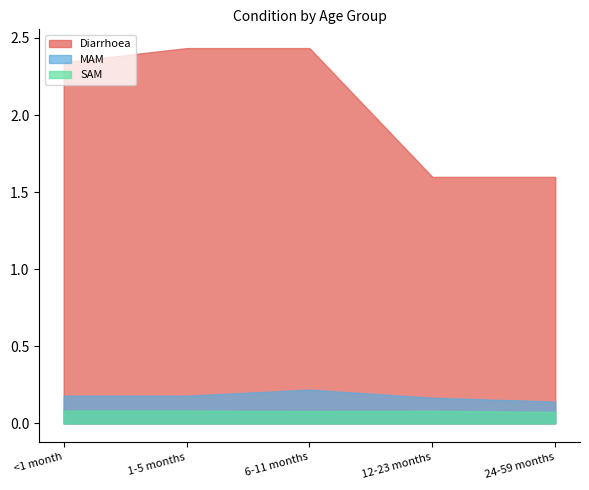

At how many categories does at least one series exceed 0?

5